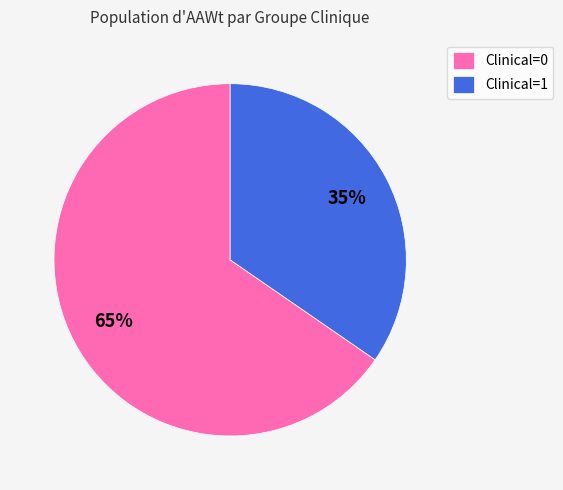

How many slices are in this pie chart?

2